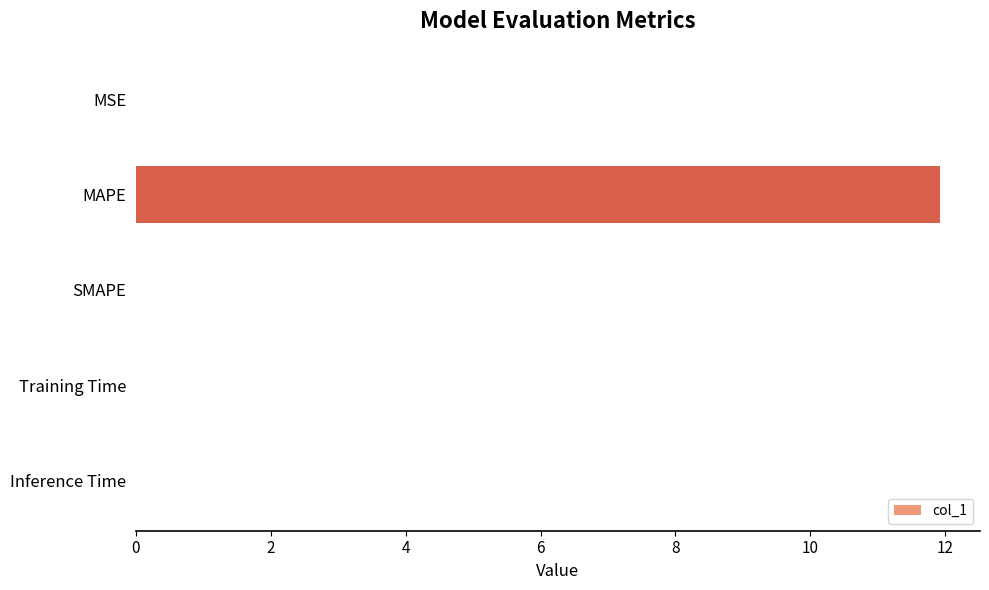

What is the sum of all values?

11.9